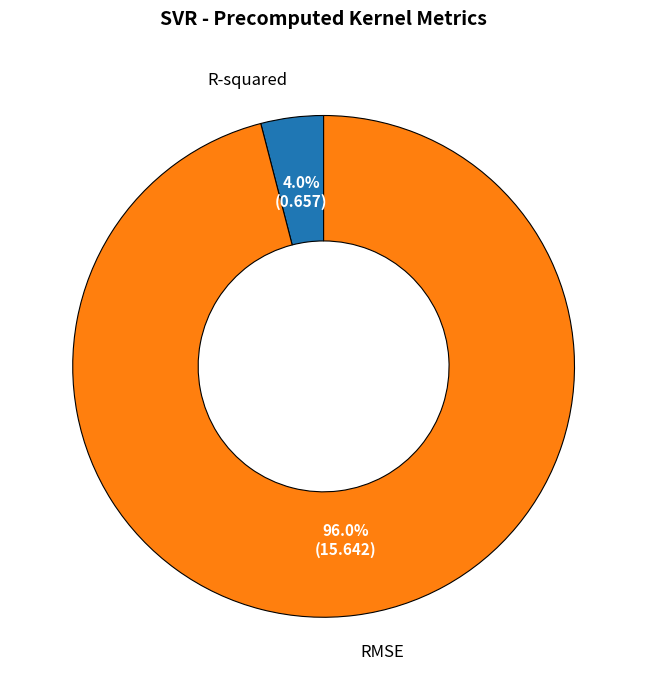

Is there any slice that represents more than half of the pie?

Yes